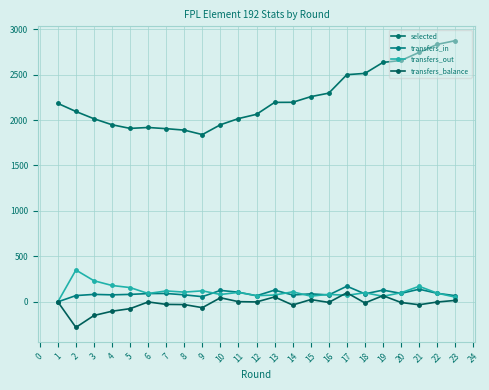

Which series changed the most between 1 and 5?

selected